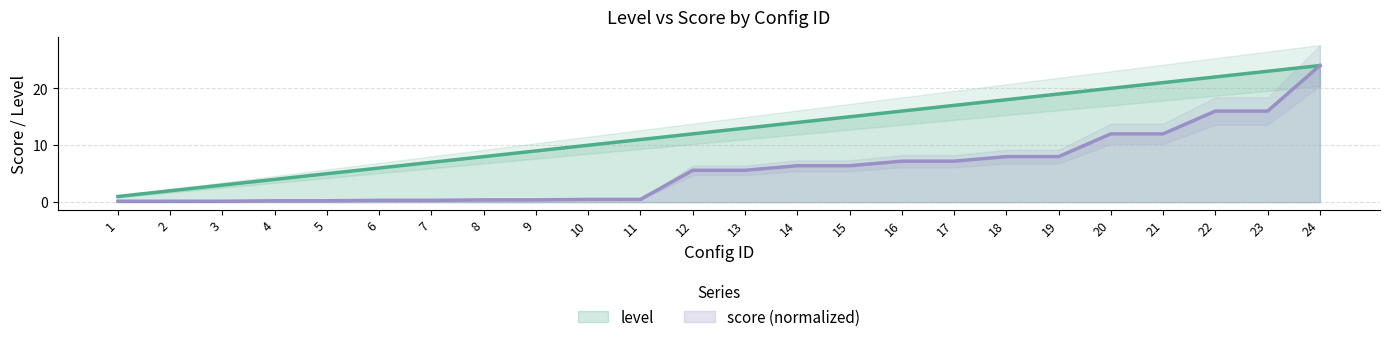

The level series shows 30.5 at 20. True or false?

False